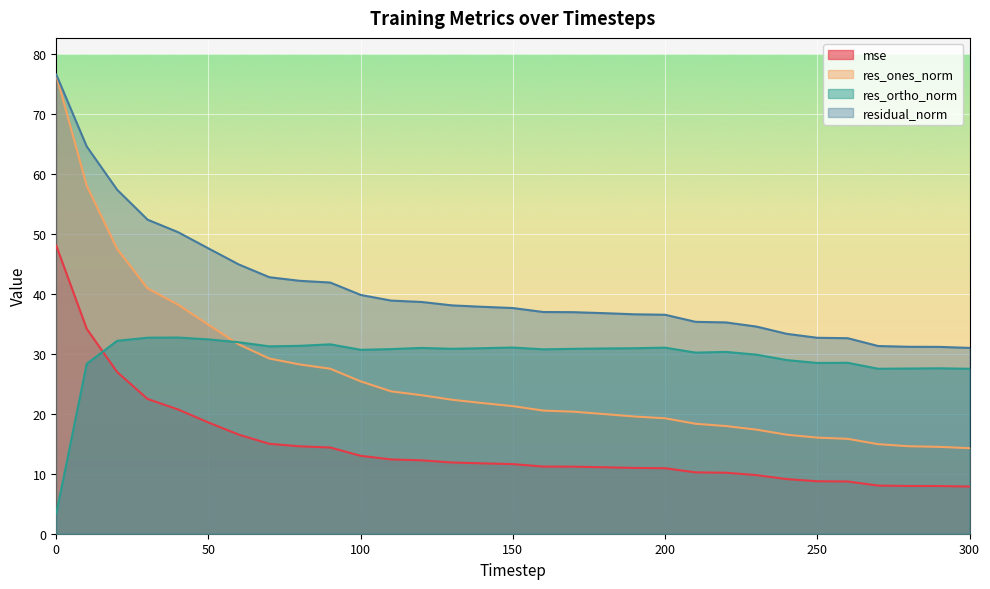

How many lines are shown in the chart?

4